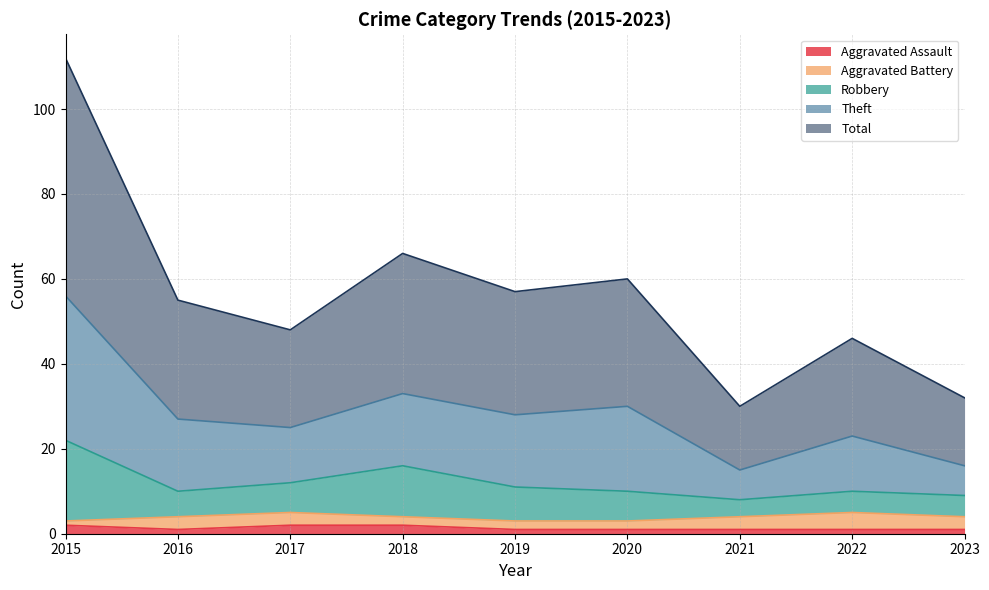

What is the difference between the highest and lowest values at 2020?

59